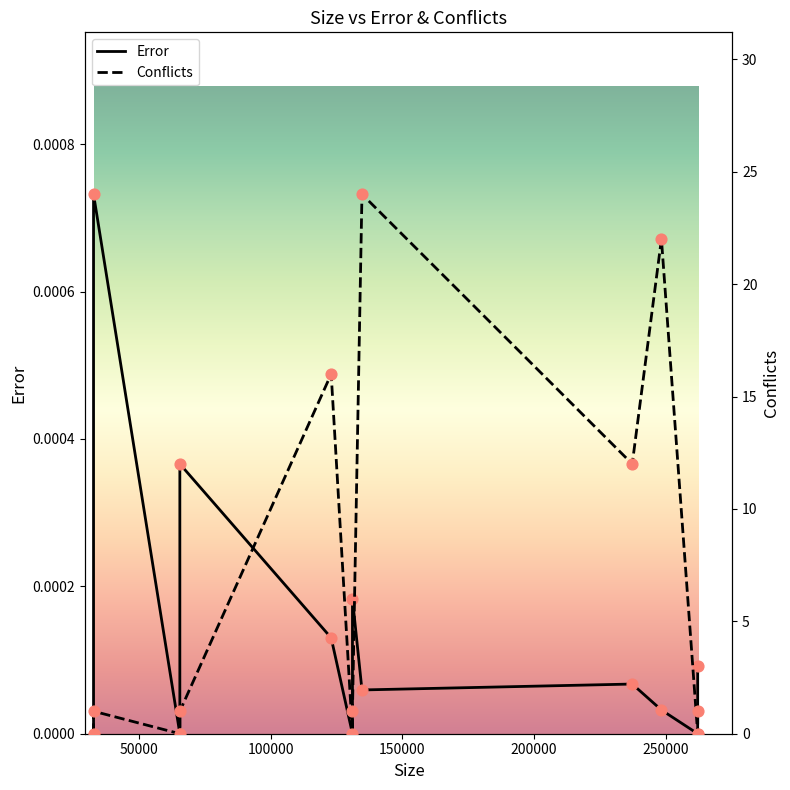

At how many categories does at least one series exceed 23?

1